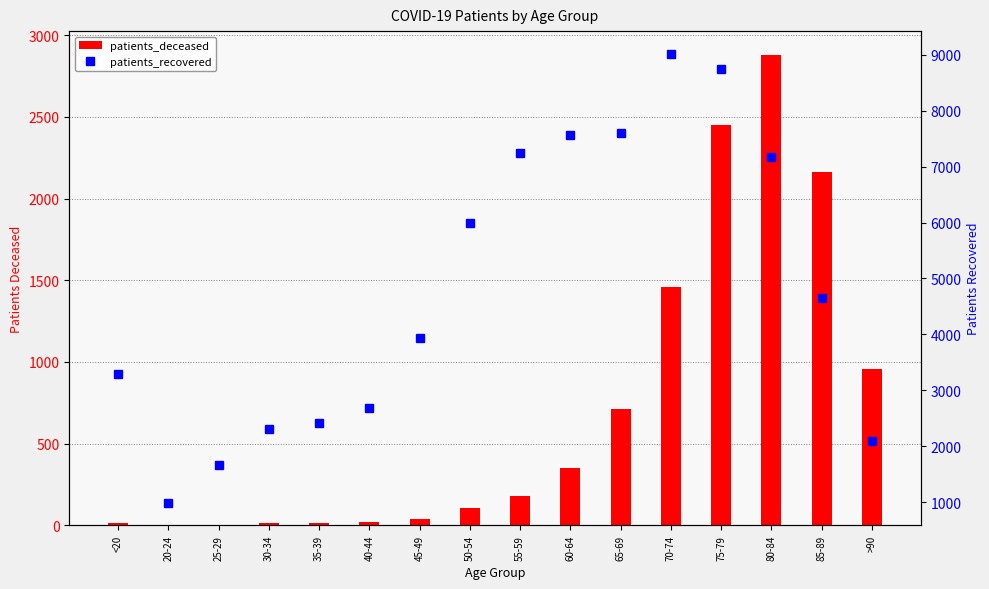

Count the number of data series in this chart.

2